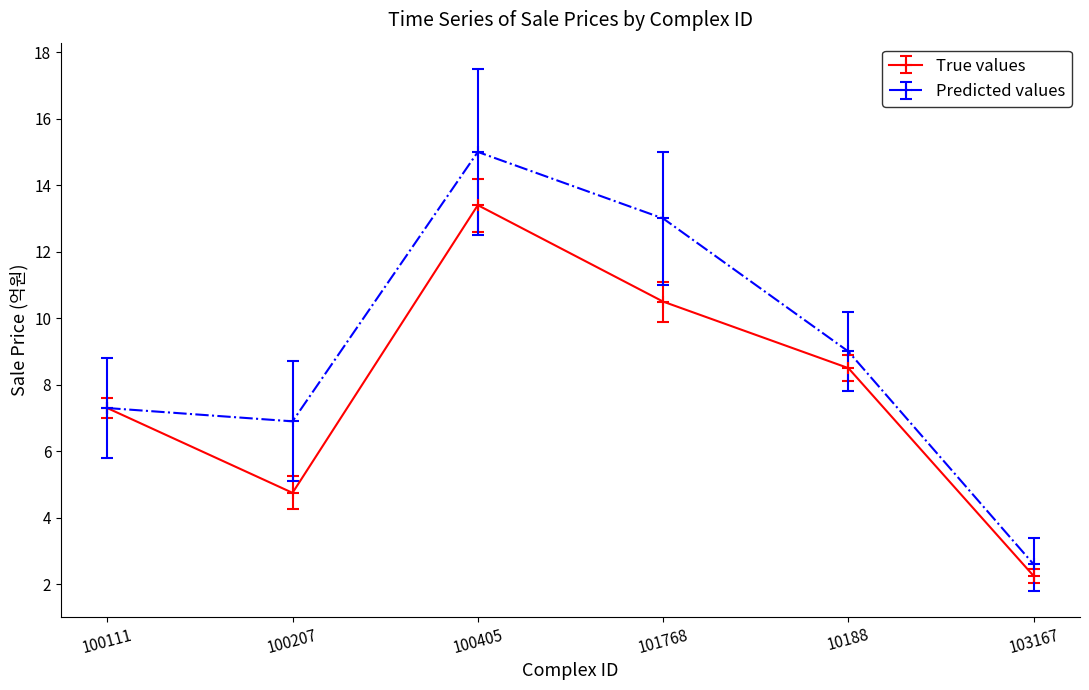

Where is True values nearest to the value 7?

100111